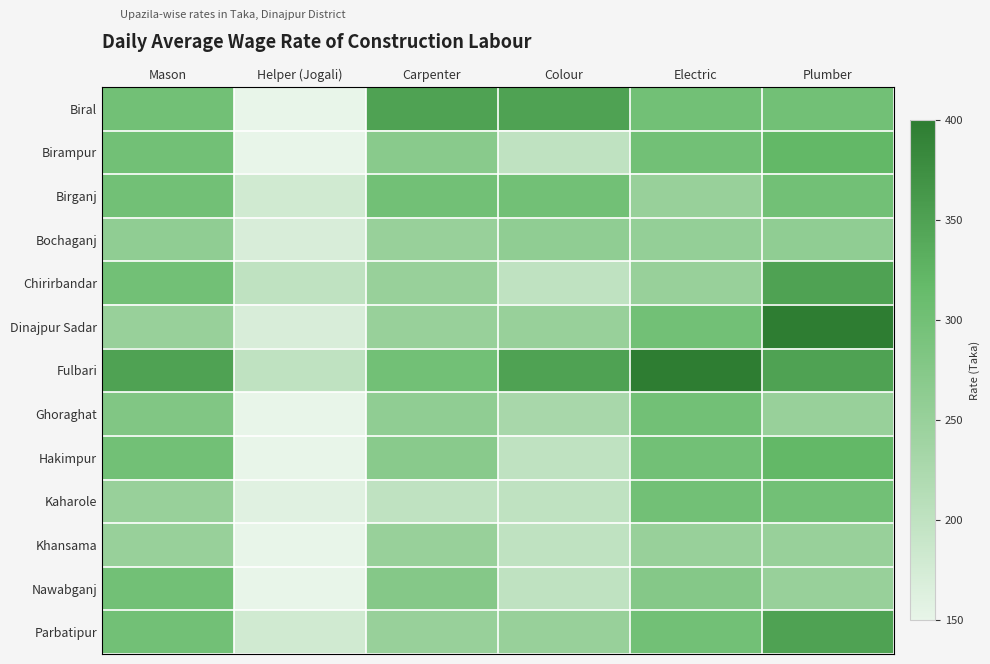

What is the total value across all series at Plumber?

4000